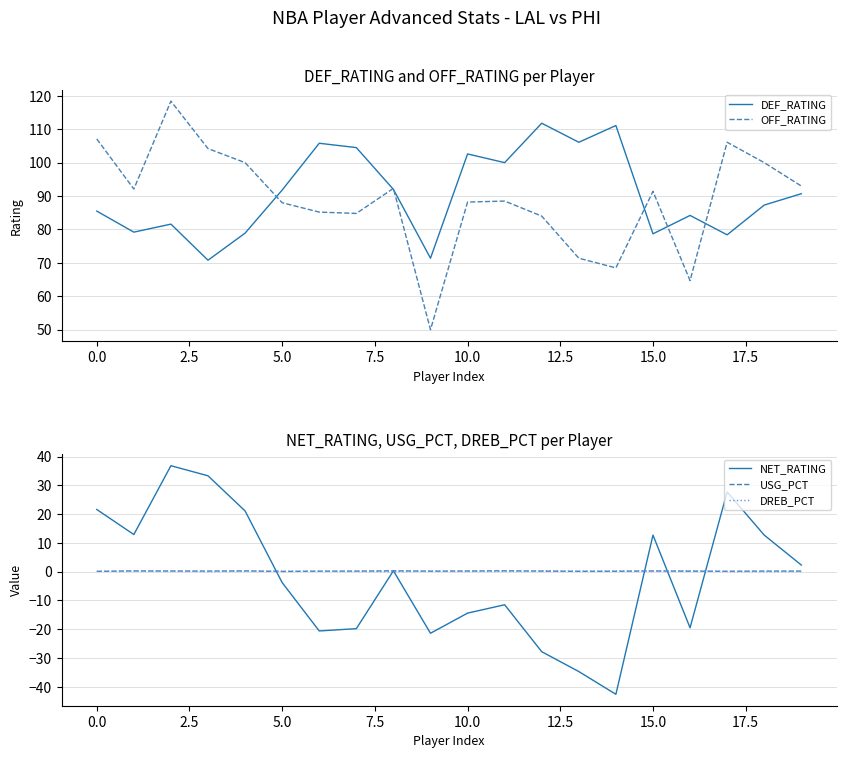

What is the highest value of the NET_RATING series?

36.8